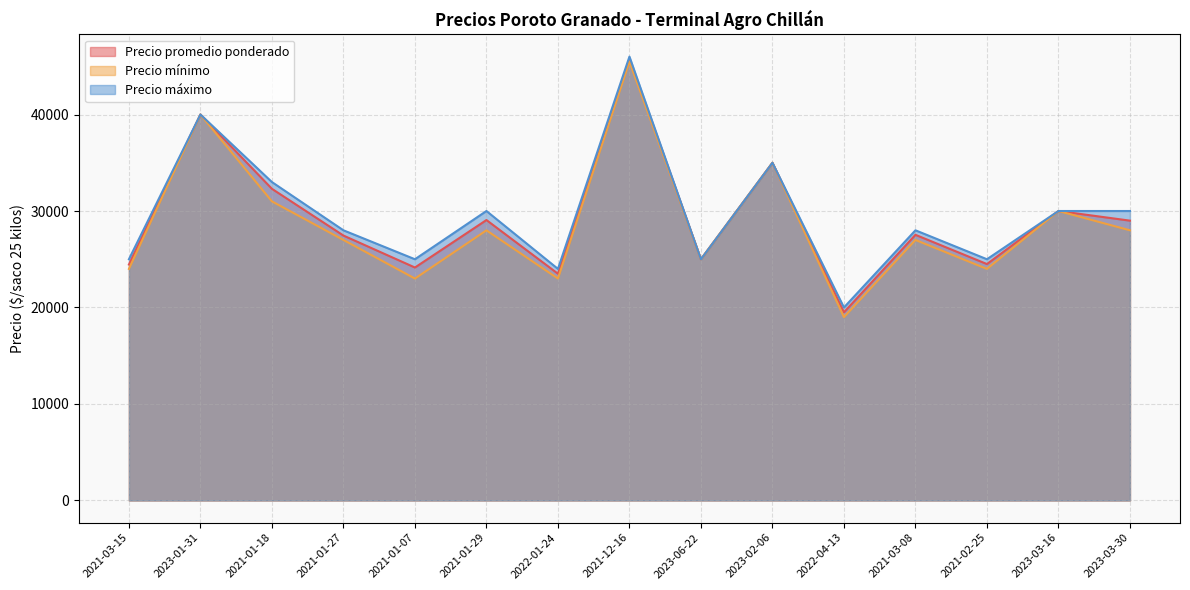

How many data points in Precio máximo are less than 28000?

6